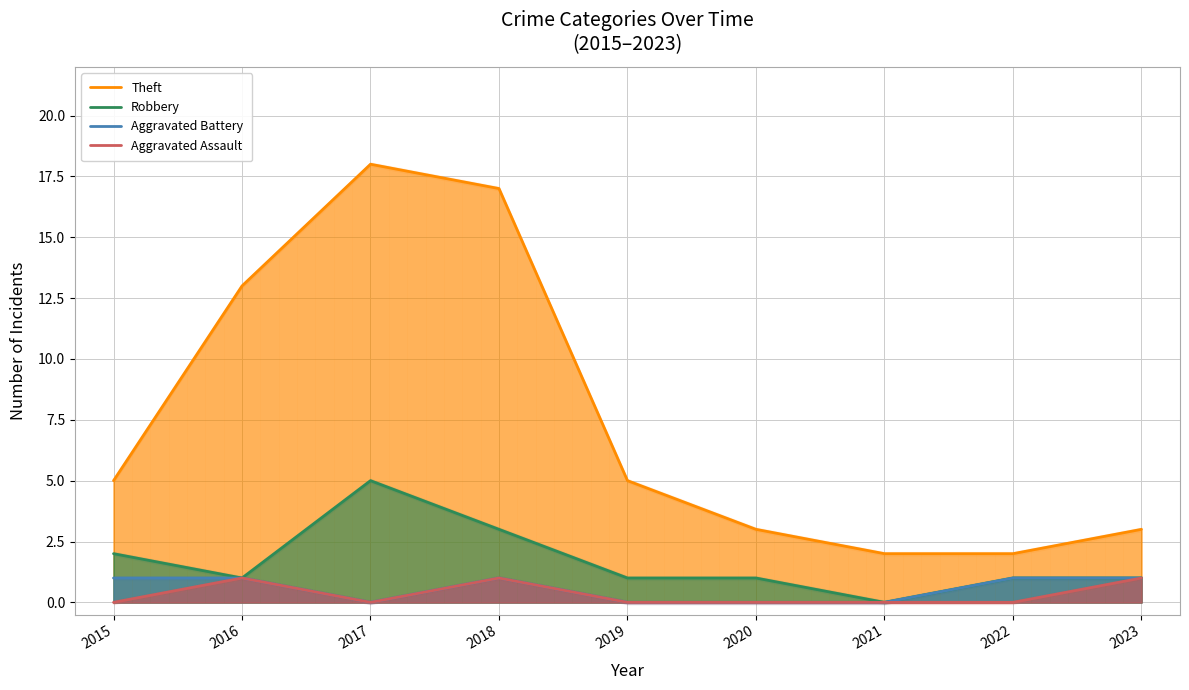

True or false: Robbery and Theft intersect in this chart.

False